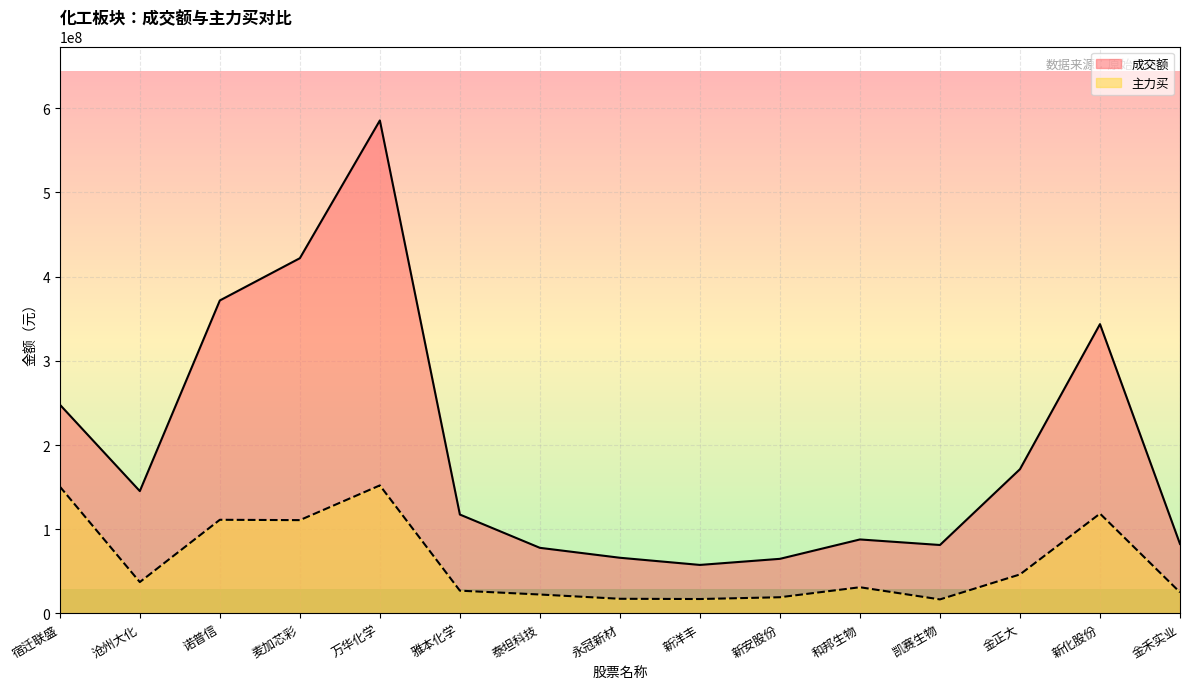

Which has a higher value, 麦加芯彩 or 泰坦科技?

麦加芯彩